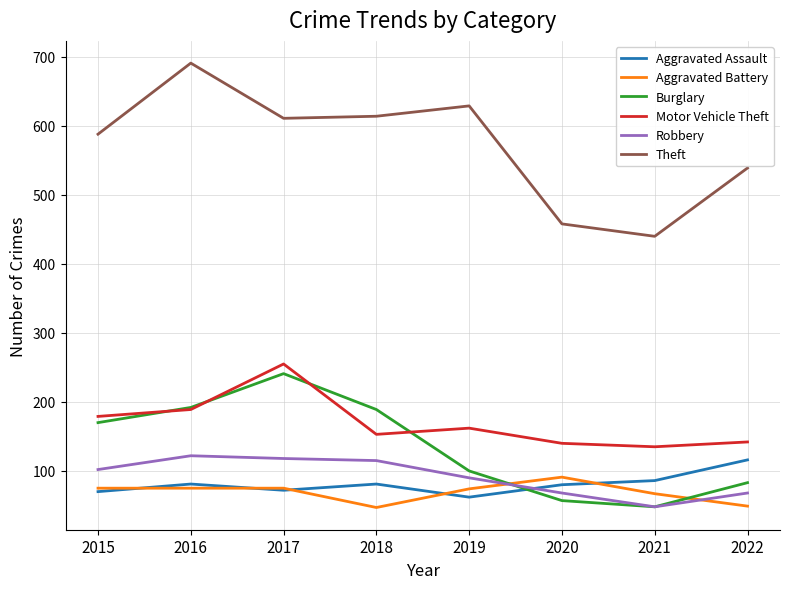

Where is Robbery nearest to the value 85?

2019